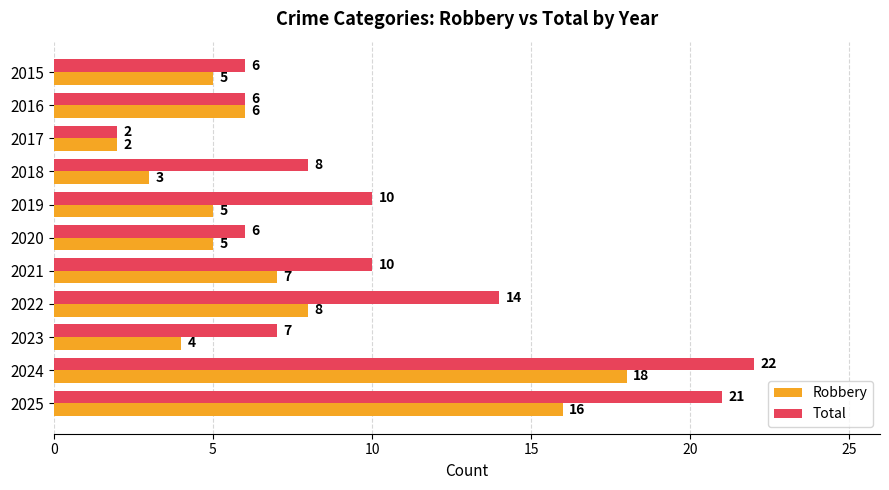

Where is Robbery nearest to the value 10?

2022